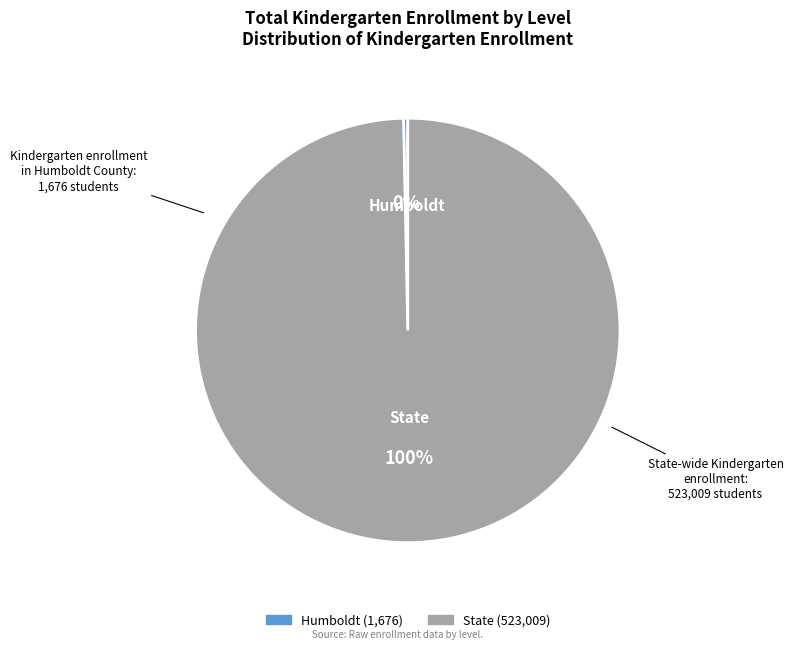

What percentage is the State slice, to the nearest percent?

100%